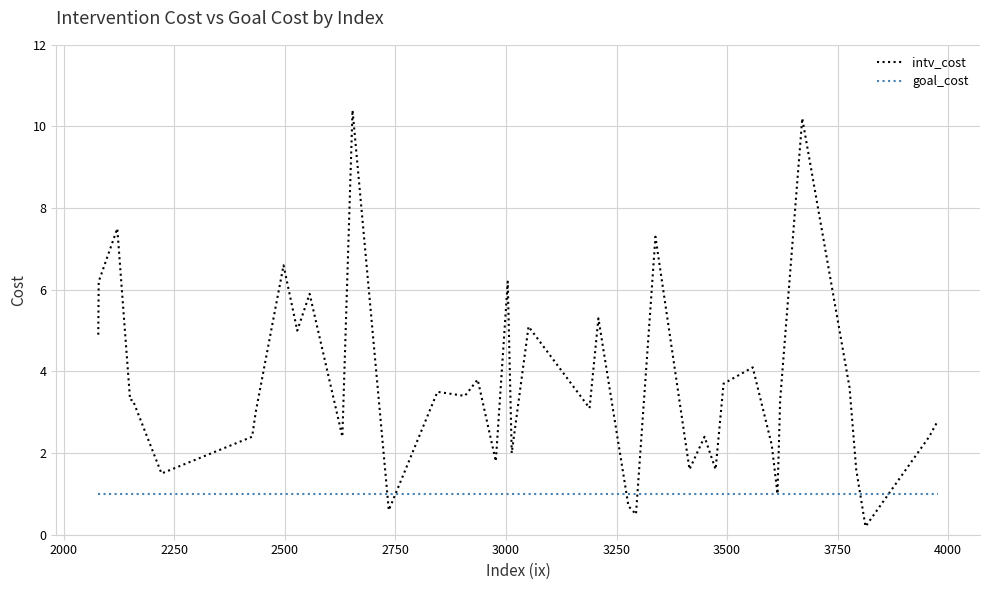

Which series has the largest total across all categories?

intv_cost